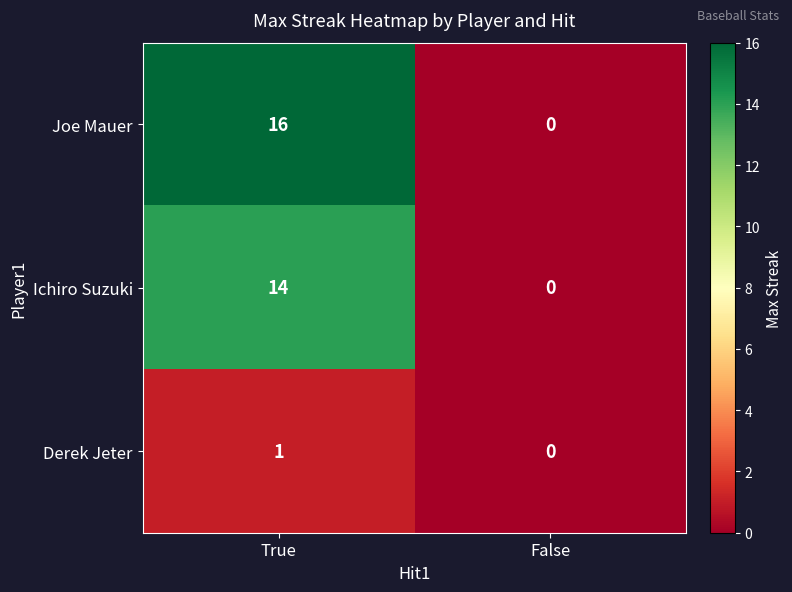

Reading left to right, what are all the values shown in this chart?

Joe Mauer: 16	0
Ichiro Suzuki: 14	0
Derek Jeter: 1	0